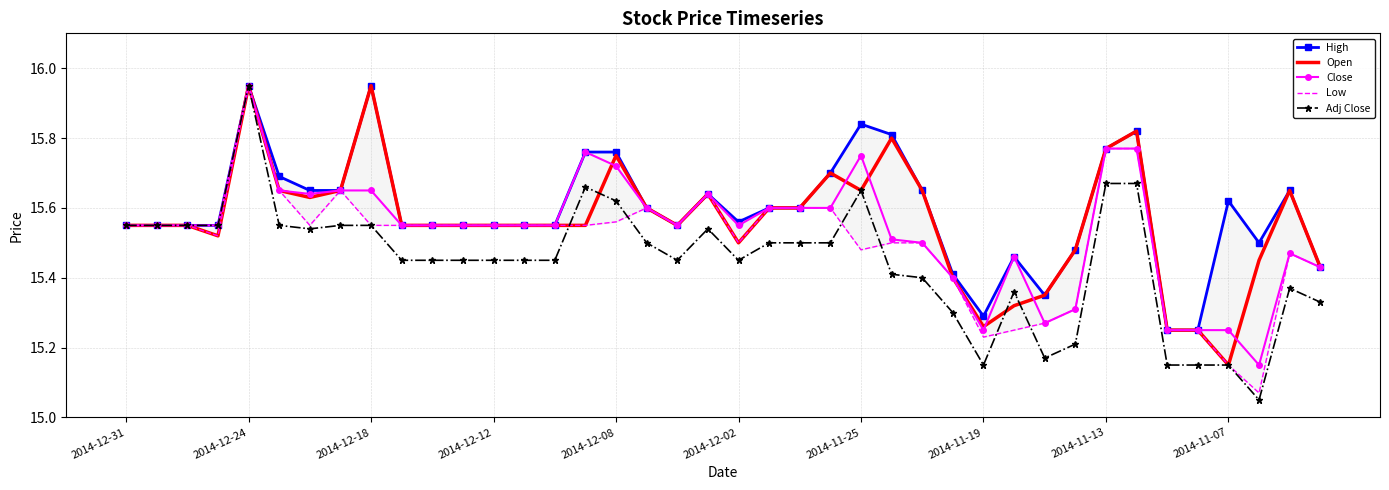

Rank the series at 17 from highest to lowest value.

High, Open, Close, Low, Adj Close